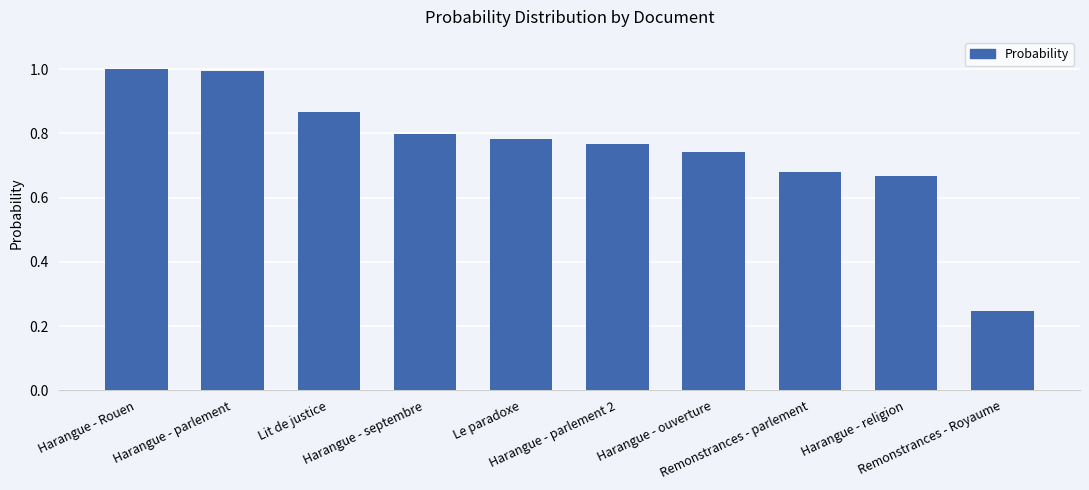

What is the label of the 2nd bar from the left?

Harangue - parlement